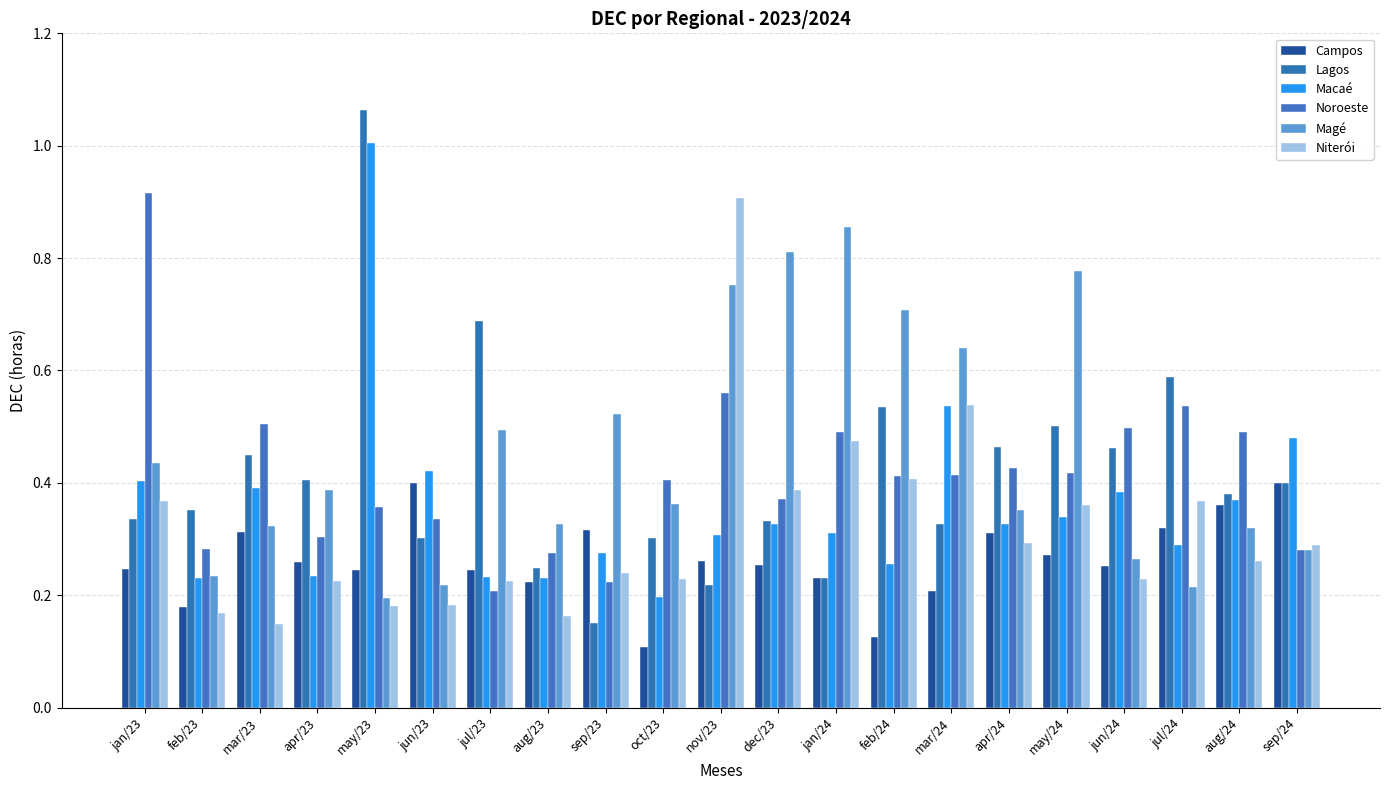

Where is Noroeste nearest to the value 0?

jul/23